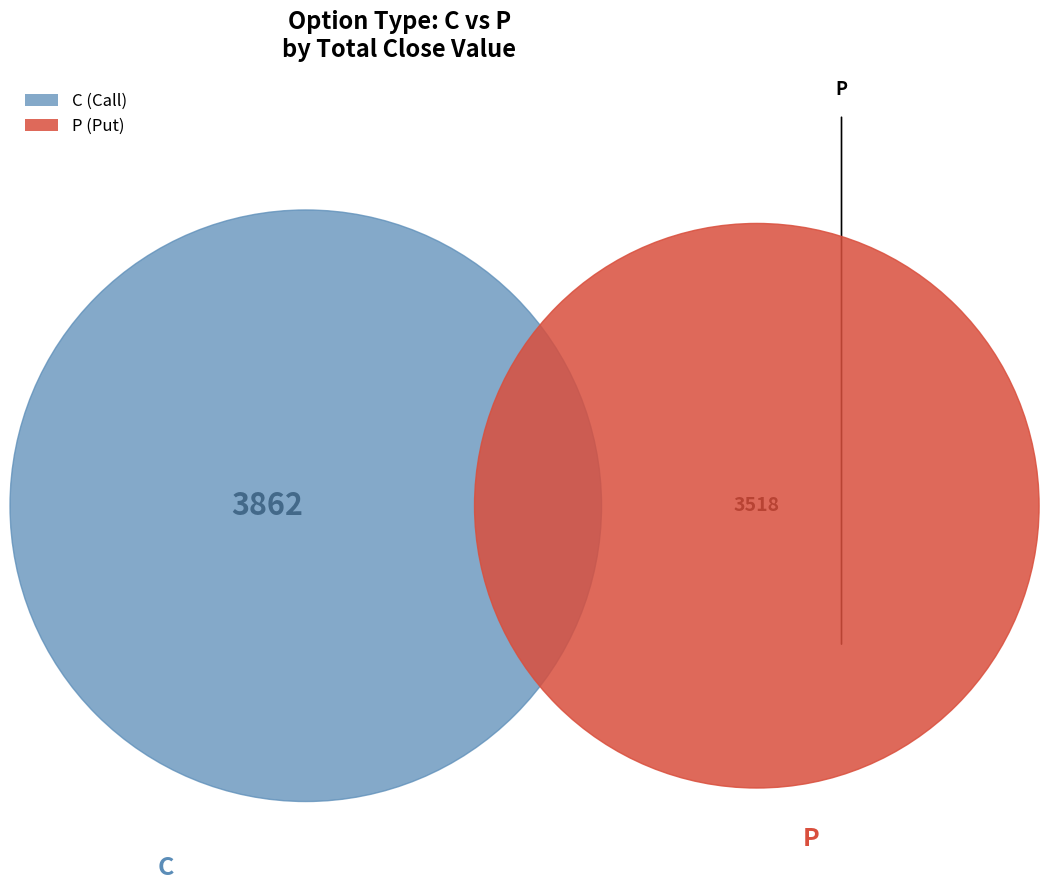

How much of the chart is everything except 2?

96.7%